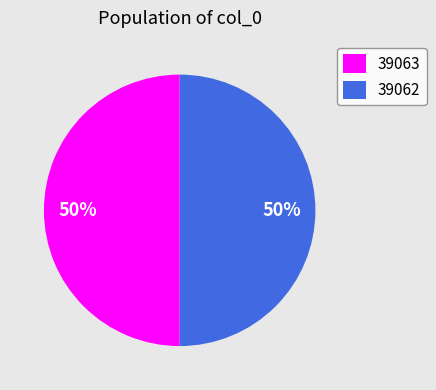

Is it true that 39062 is 41% of the pie?

False